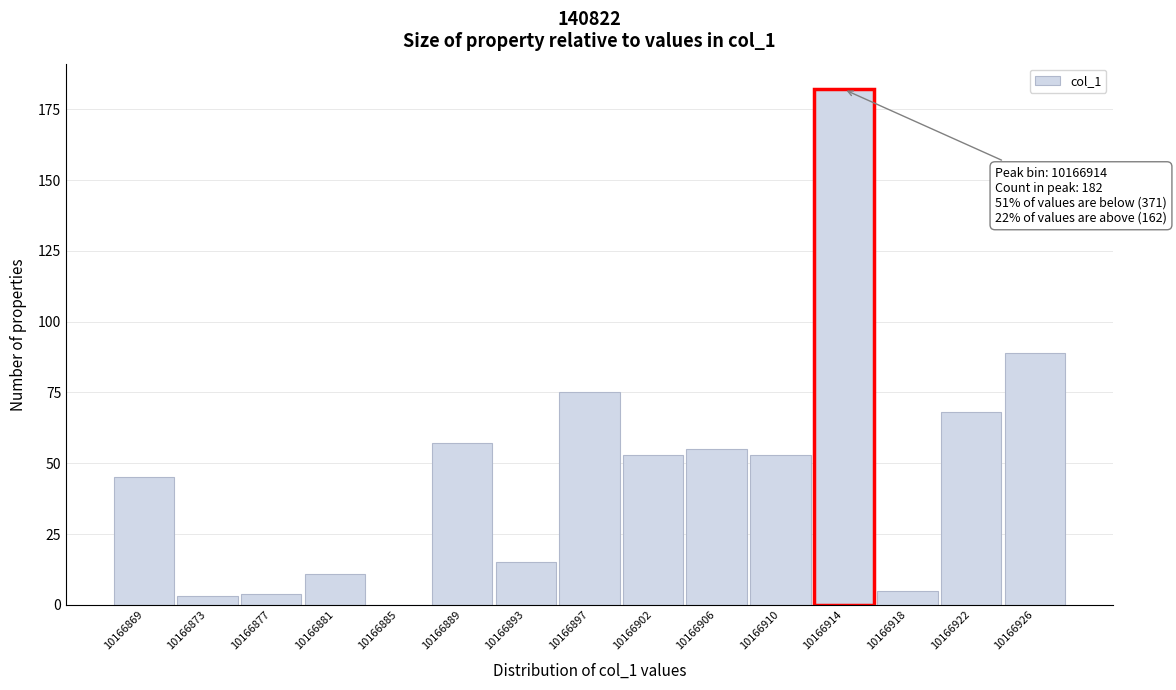

Reading left to right, what are all the values shown in this chart?

10166869=45	10166873=3	10166877=4	10166881=11	10166885=0	10166889=57	10166893=15	10166897=75	10166902=53	10166906=55	10166910=53	10166914=182	10166918=5	10166922=68	10166926=89